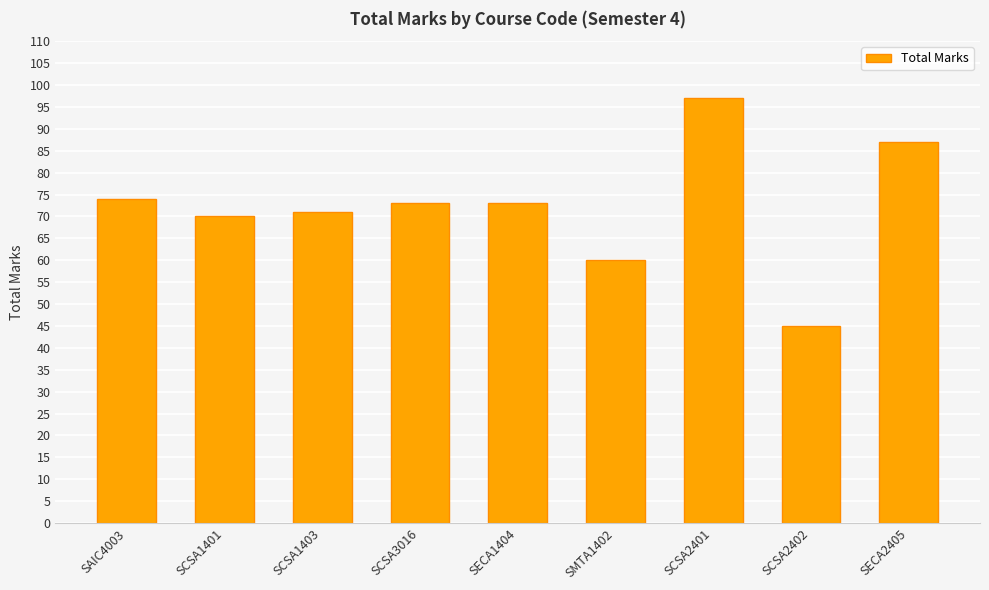

Is it true that the value at SECA1404 is 39?

False